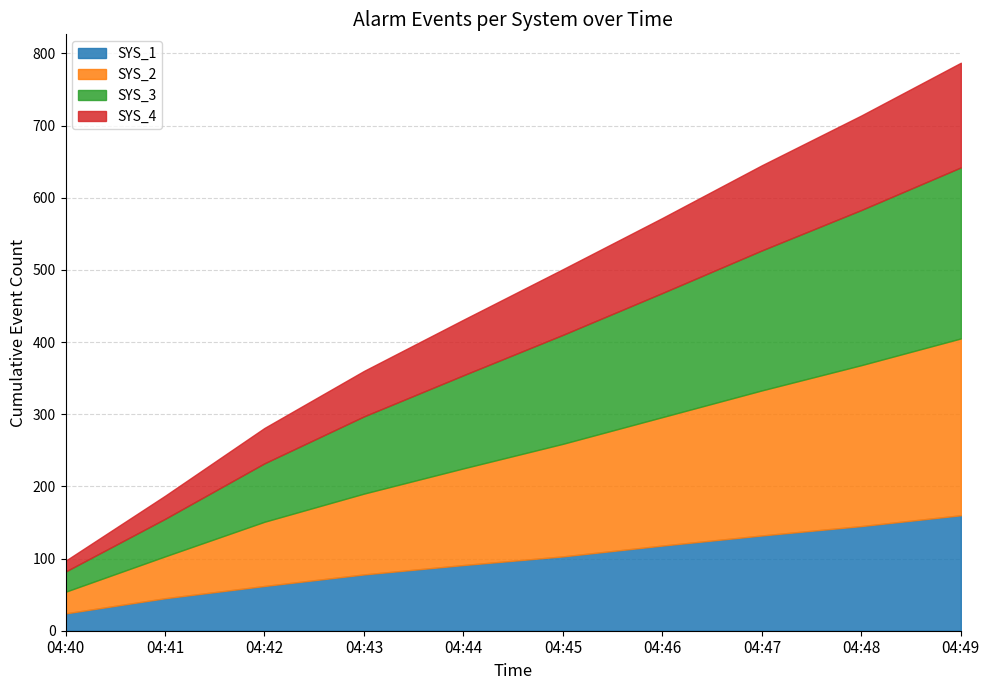

Rank the series at 04:44 from highest to lowest value.

SYS_2, SYS_3, SYS_1, SYS_4